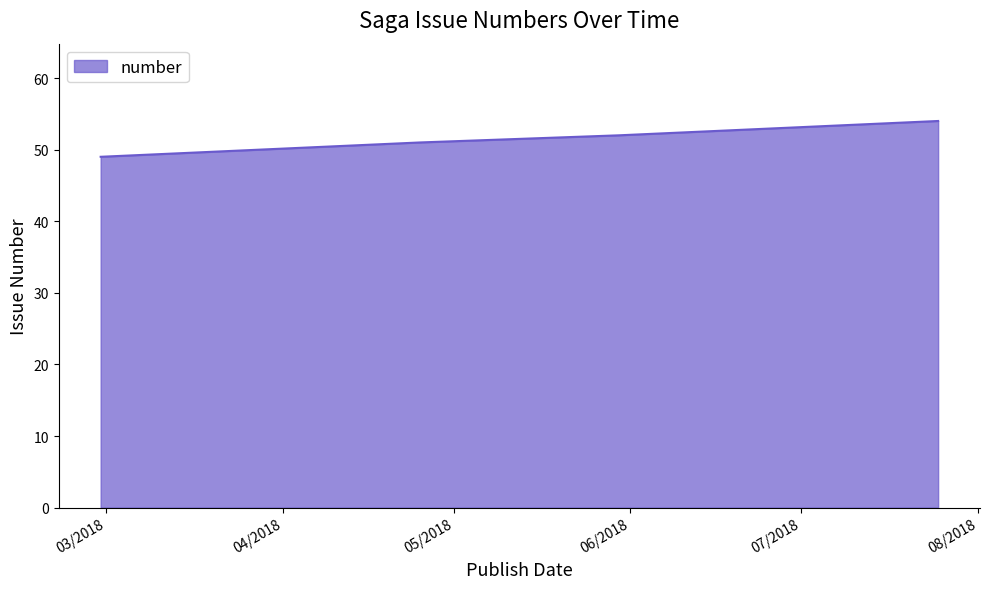

True or false: the data has more than 2 interior local peaks.

False